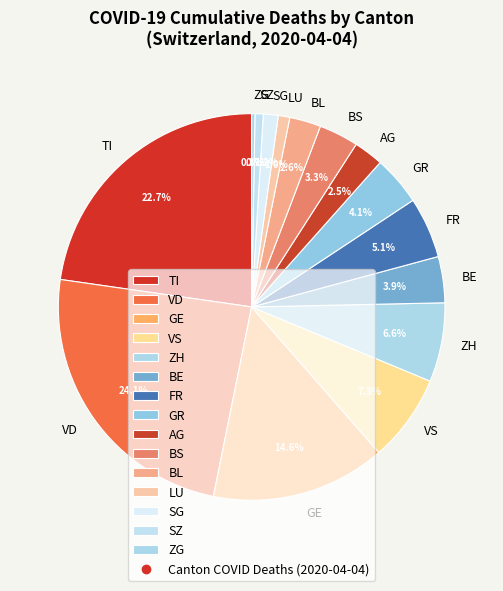

Between VD and BS, which is larger?

VD